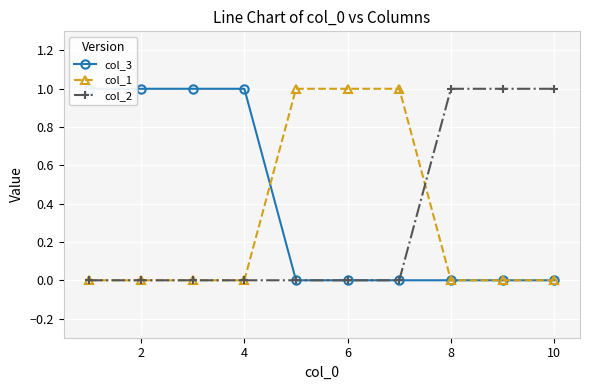

Is it true that col_3 equals 0 at 0?

False